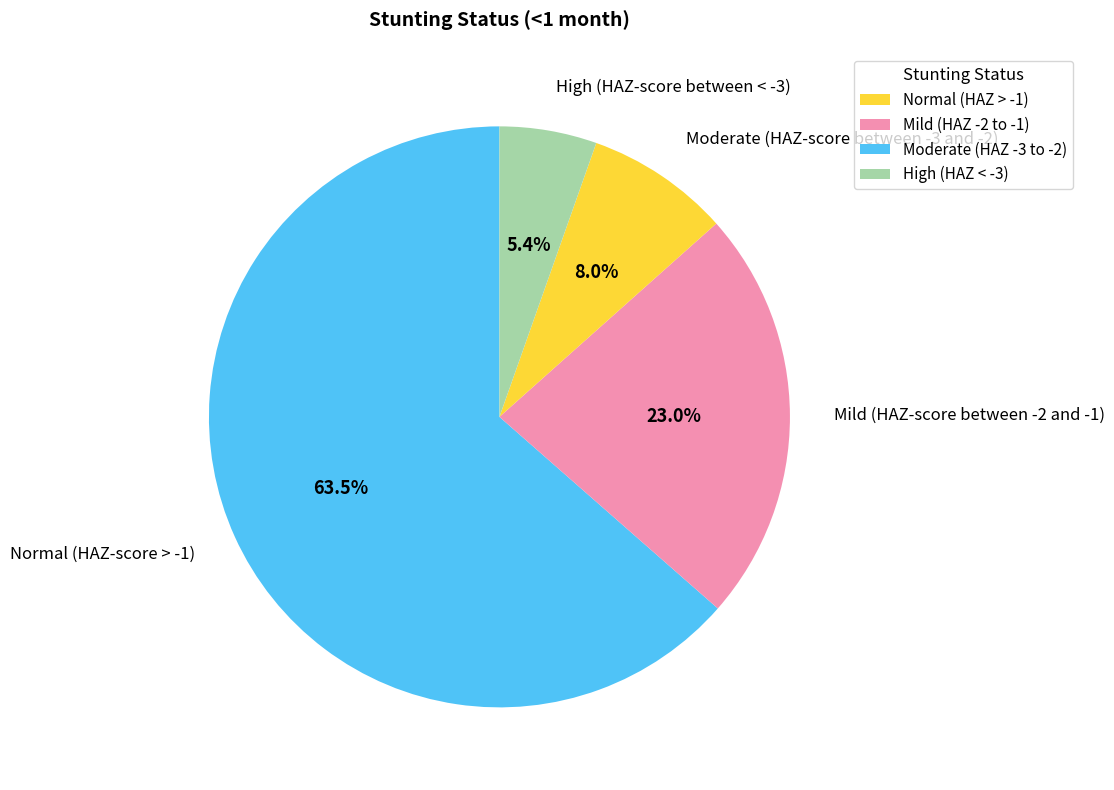

What percentage is the Mild (HAZ-score between -2 and -1) slice, to the nearest percent?

23%